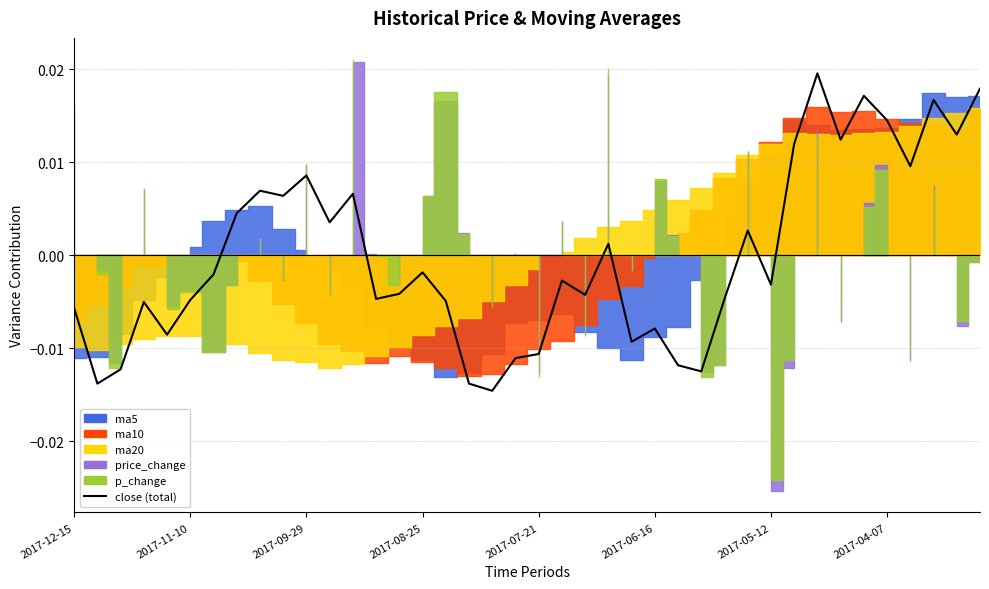

How many values are below zero?

23